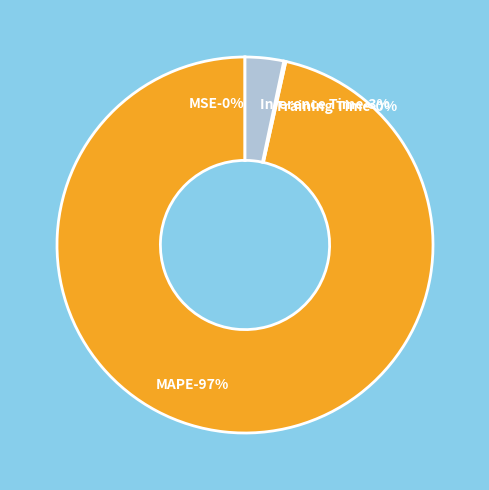

Which category has the smallest portion of the pie?

MSE